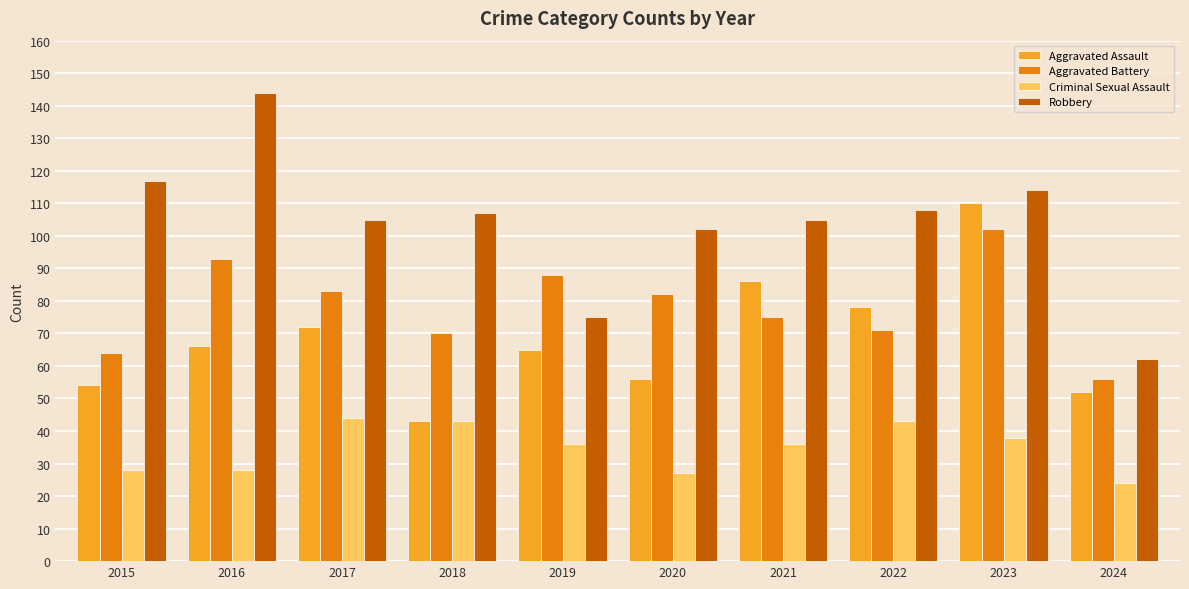

Reading left to right, what are all the values shown in this chart?

Aggravated Assault: 2015=54	2016=66	2017=72	2018=43	2019=65	2020=56	2021=86	2022=78	2023=110	2024=52
Aggravated Battery: 2015=64	2016=93	2017=83	2018=70	2019=88	2020=82	2021=75	2022=71	2023=102	2024=56
Criminal Sexual Assault: 2015=28	2016=28	2017=44	2018=43	2019=36	2020=27	2021=36	2022=43	2023=38	2024=24
Robbery: 2015=117	2016=144	2017=105	2018=107	2019=75	2020=102	2021=105	2022=108	2023=114	2024=62